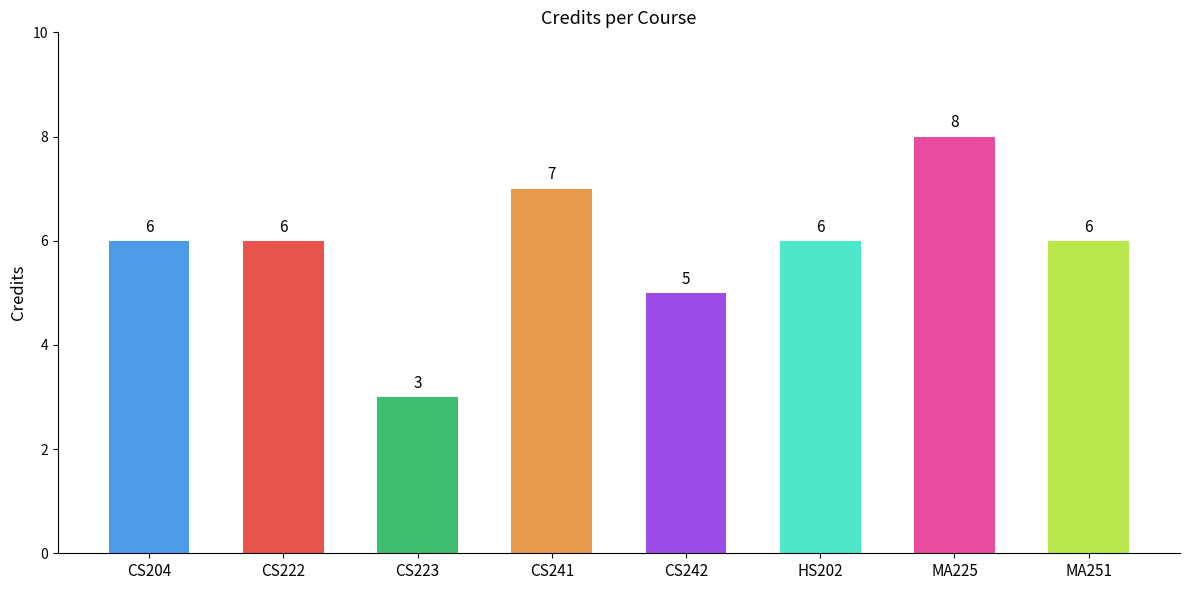

How many values are between 6 and 7?

5